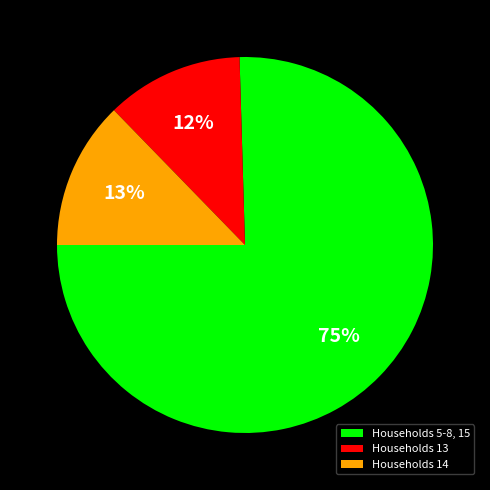

How many slices are in this pie chart?

3